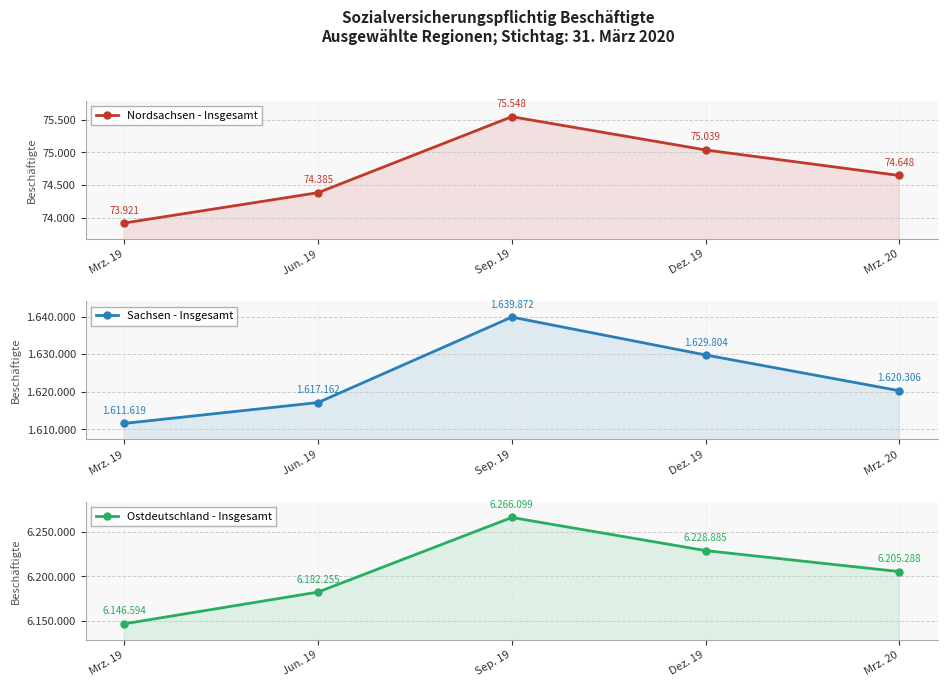

The Ostdeutschland - Insgesamt series shows 9912968 at Mrz. 19. True or false?

False